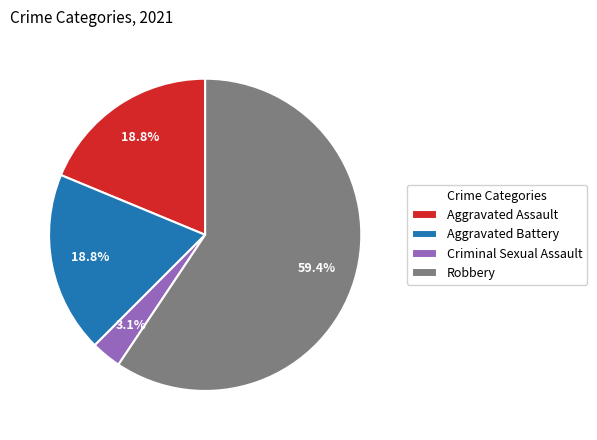

What is the ratio of the value at Criminal Sexual Assault to the value at Aggravated Assault?

0.2